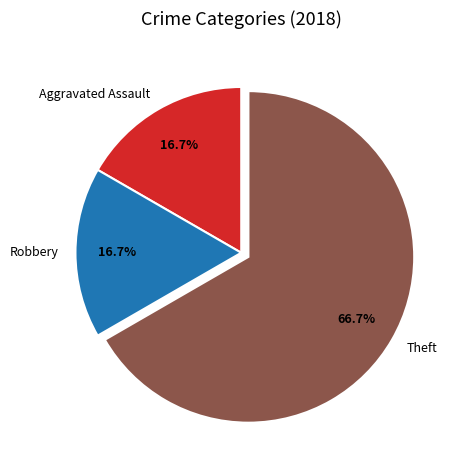

To the nearest percent, what is the average slice percentage?

33%